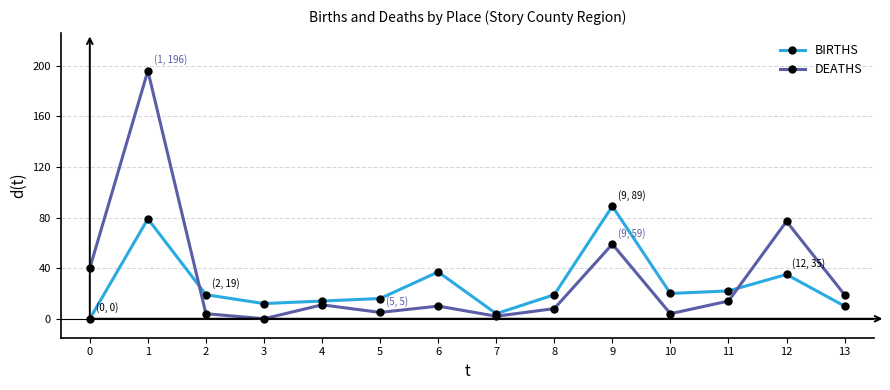

Which category has the highest value across all series?

1